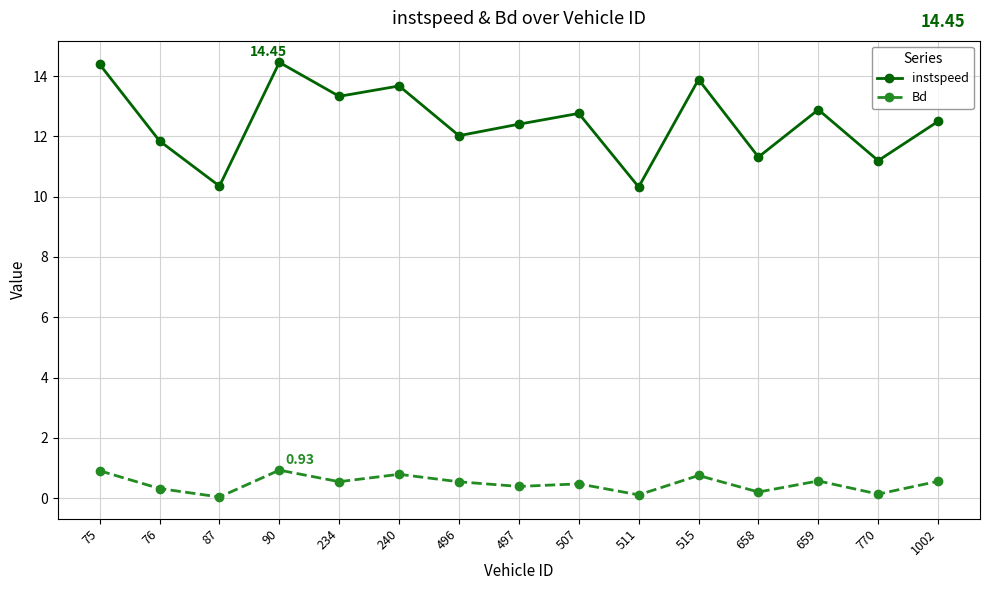

Is this an area chart (filled region under the line)?

No